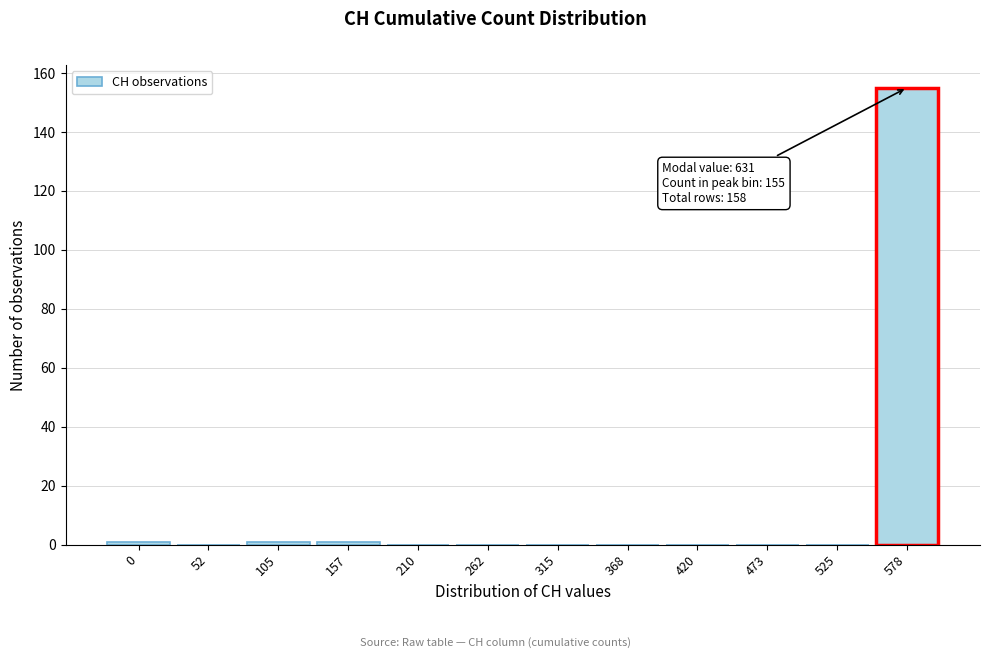

Reading right to left, transcribe all the data shown in this chart.

578=155	525=0	473=0	420=0	368=0	315=0	262=0	210=0	157=1	105=1	52=0	0=1